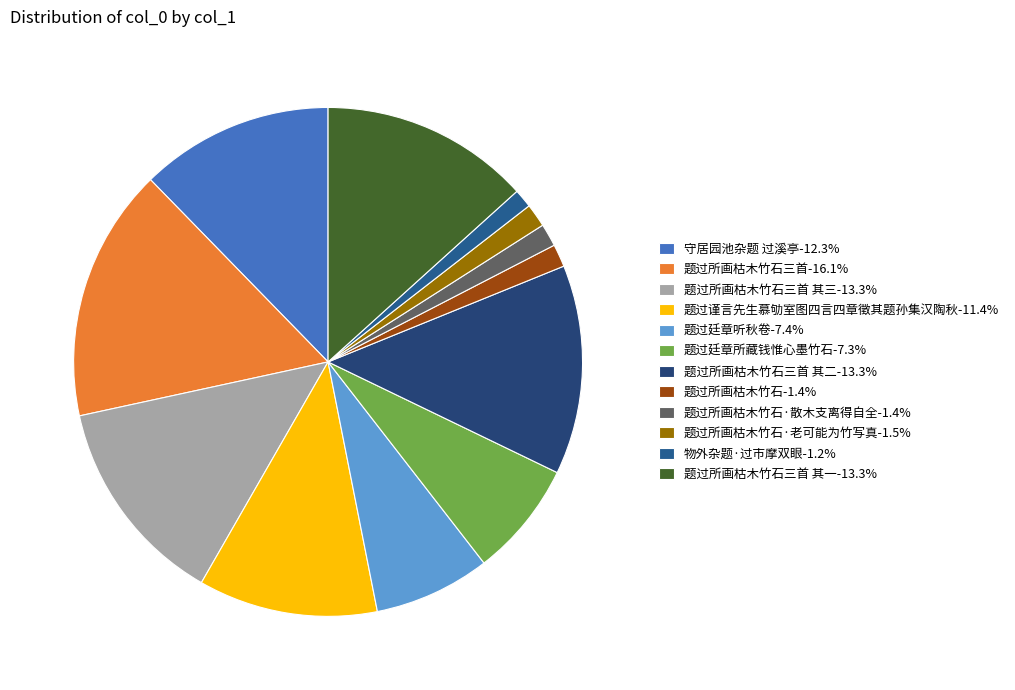

How many segments does this pie chart have?

12